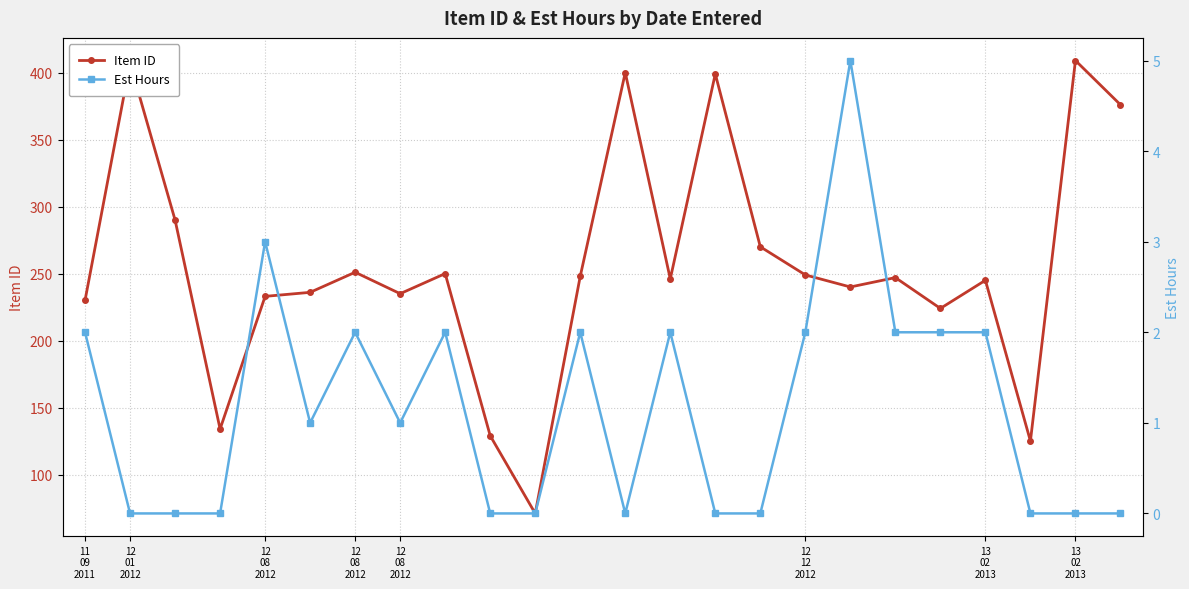

Count the number of categories in the chart.

24